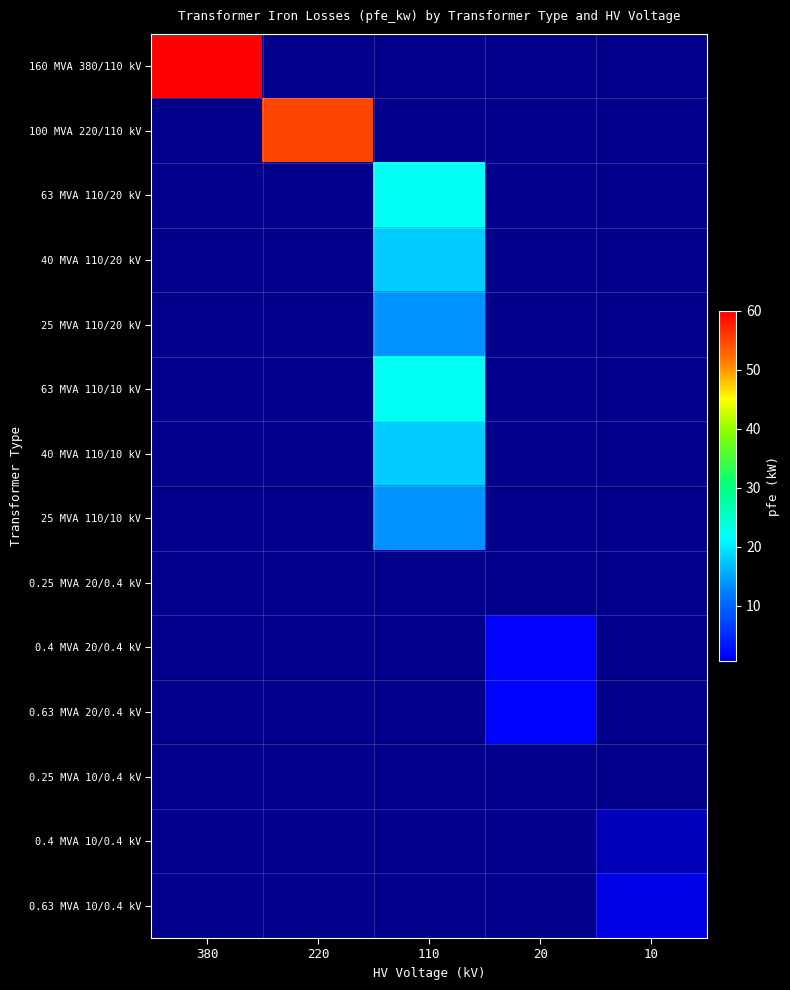

Reading left to right, extract all data points from this chart.

160 MVA 380/110 kV: 380=60.0	220=0.0	110=0.0	20=0.0	10=0.0
100 MVA 220/110 kV: 380=0.0	220=55.0	110=0.0	20=0.0	10=0.0
63 MVA 110/20 kV: 380=0.0	220=0.0	110=22.0	20=0.0	10=0.0
40 MVA 110/20 kV: 380=0.0	220=0.0	110=18.0	20=0.0	10=0.0
25 MVA 110/20 kV: 380=0.0	220=0.0	110=14.0	20=0.0	10=0.0
63 MVA 110/10 kV: 380=0.0	220=0.0	110=22.0	20=0.0	10=0.0
40 MVA 110/10 kV: 380=0.0	220=0.0	110=18.0	20=0.0	10=0.0
25 MVA 110/10 kV: 380=0.0	220=0.0	110=14.0	20=0.0	10=0.0
0.25 MVA 20/0.4 kV: 380=0.0	220=0.0	110=0.0	20=0.8	10=0.0
0.4 MVA 20/0.4 kV: 380=0.0	220=0.0	110=0.0	20=1.4	10=0.0
0.63 MVA 20/0.4 kV: 380=0.0	220=0.0	110=0.0	20=1.6	10=0.0
0.25 MVA 10/0.4 kV: 380=0.0	220=0.0	110=0.0	20=0.0	10=0.6
0.4 MVA 10/0.4 kV: 380=0.0	220=0.0	110=0.0	20=0.0	10=0.9
0.63 MVA 10/0.4 kV: 380=0.0	220=0.0	110=0.0	20=0.0	10=1.2